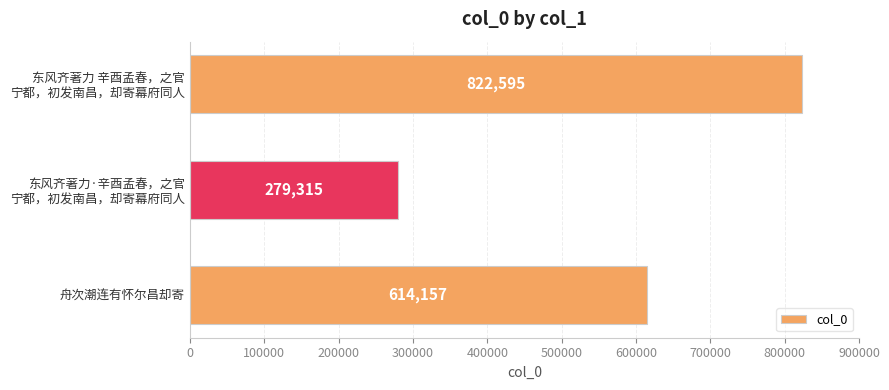

What is the average value?

572022